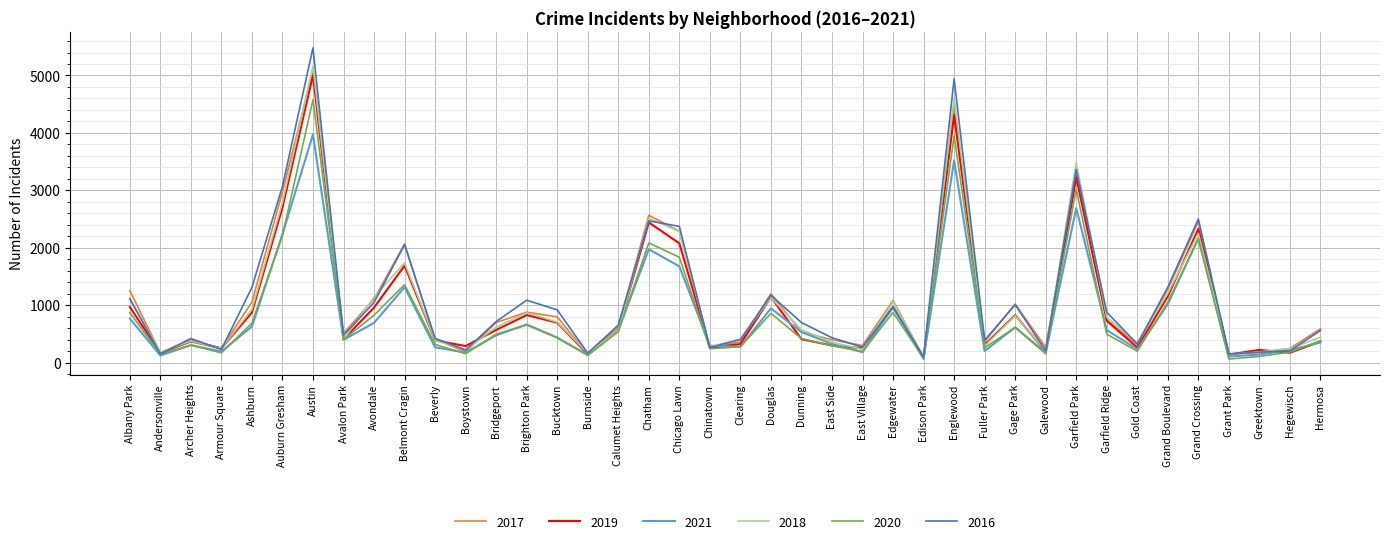

At which label does 2019 reach its peak?

Austin